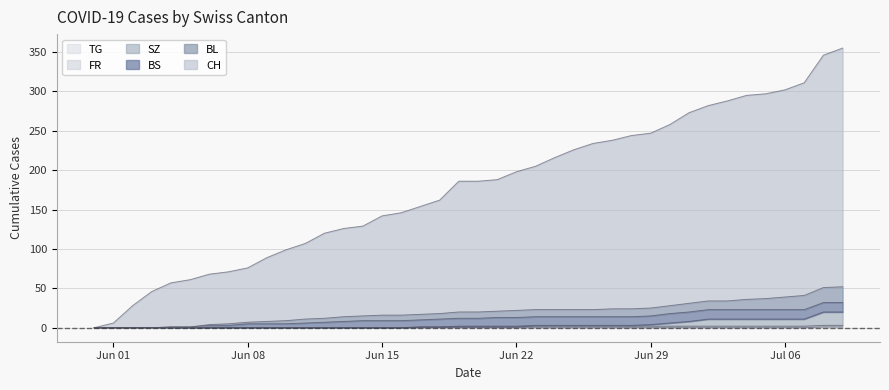

What is the maximum value for SZ?

20